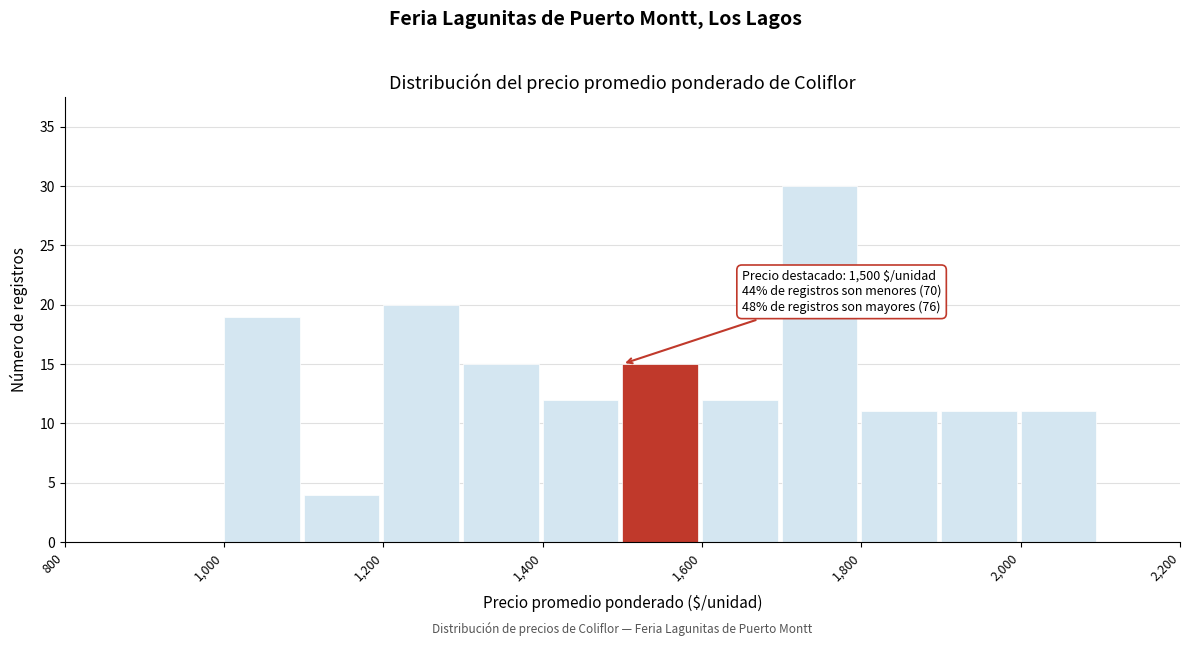

Which range on the x-axis has the tallest bar?

1700 to 1800